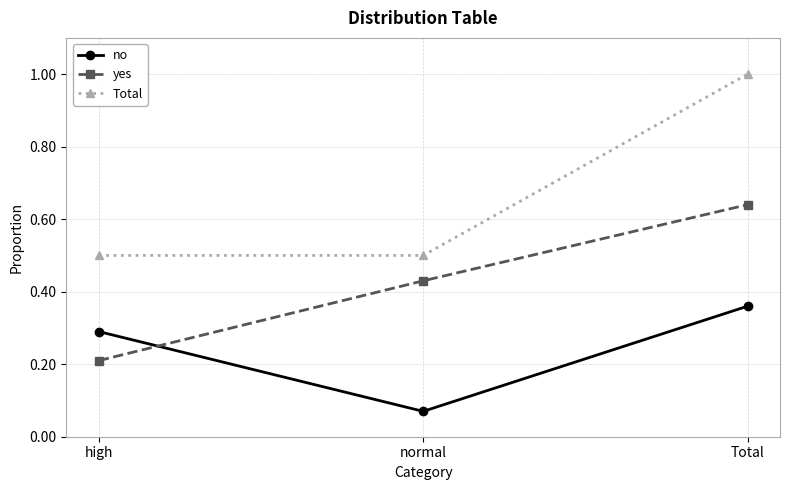

The no series shows 0.2 at Total. True or false?

False